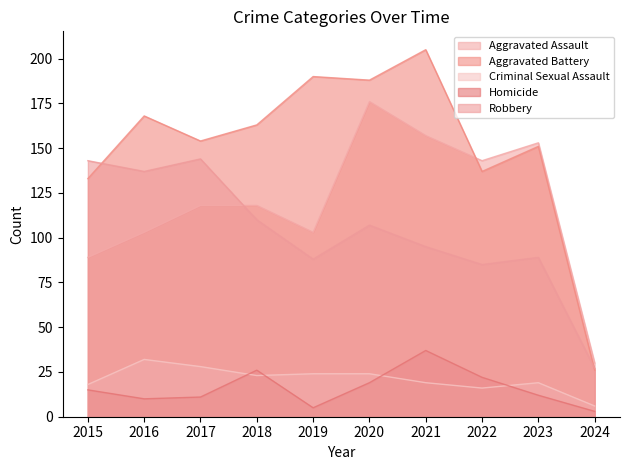

In Robbery, how many points are lower than both neighbors (excluding endpoints)?

3